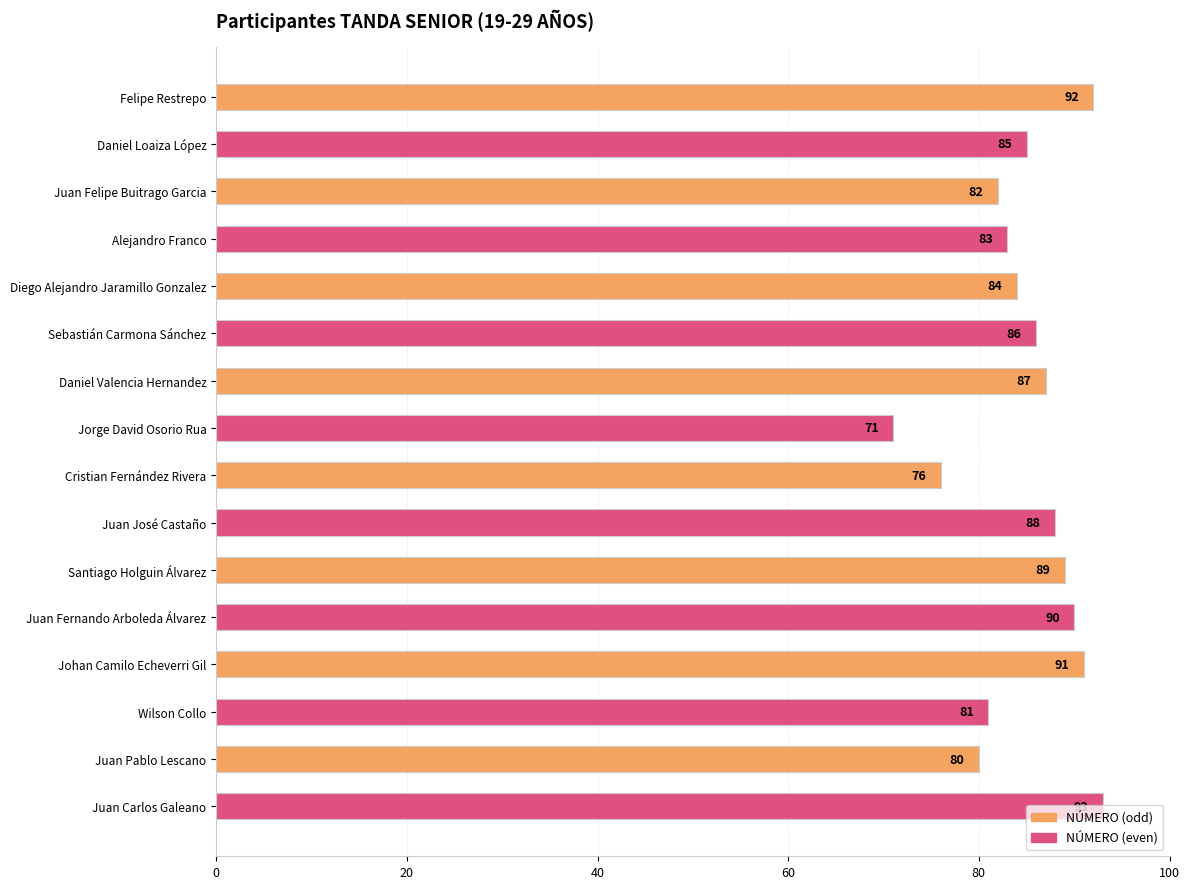

Between Juan José Castaño and Wilson Collo, which is larger?

Juan José Castaño